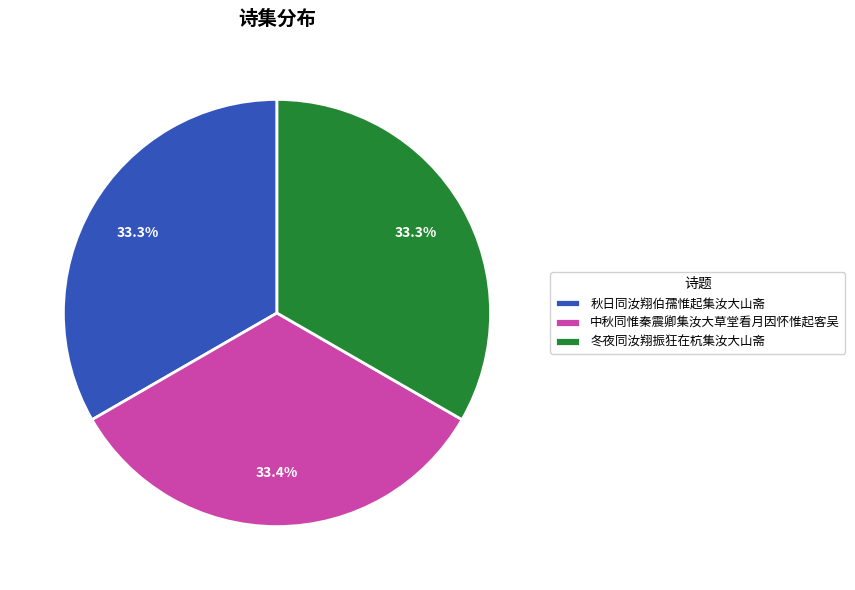

Approximately how many times larger is the value at 冬夜同汝翔振狂在杭集汝大山斋 compared to 秋日同汝翔伯孺惟起集汝大山斋?

1.0